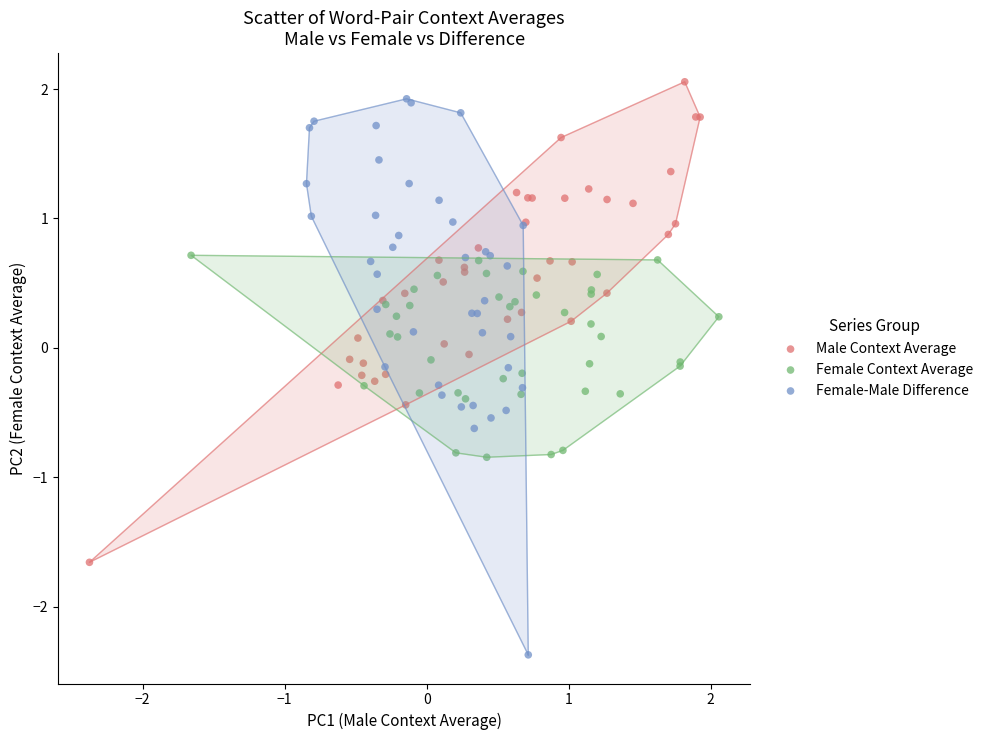

Which series has the widest spread of Y values?

Female-Male Difference